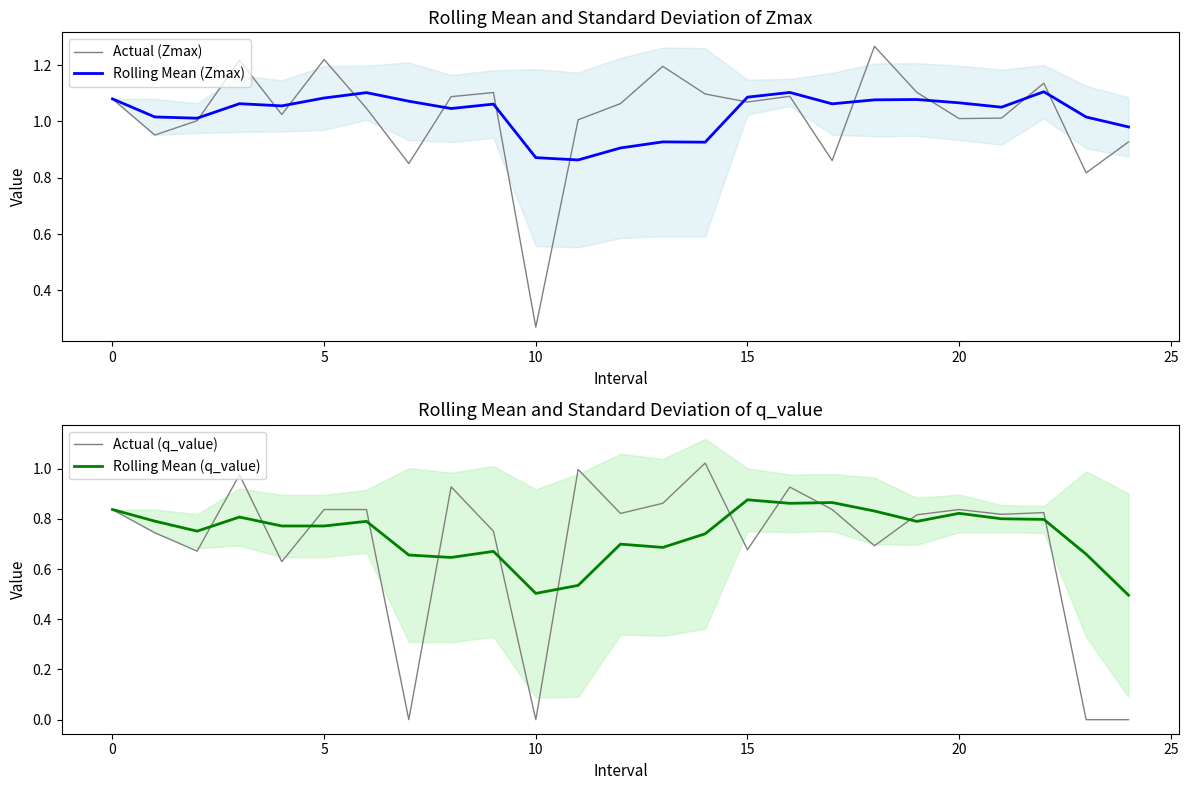

Where is Actual (Zmax) nearest to the value 0?

10